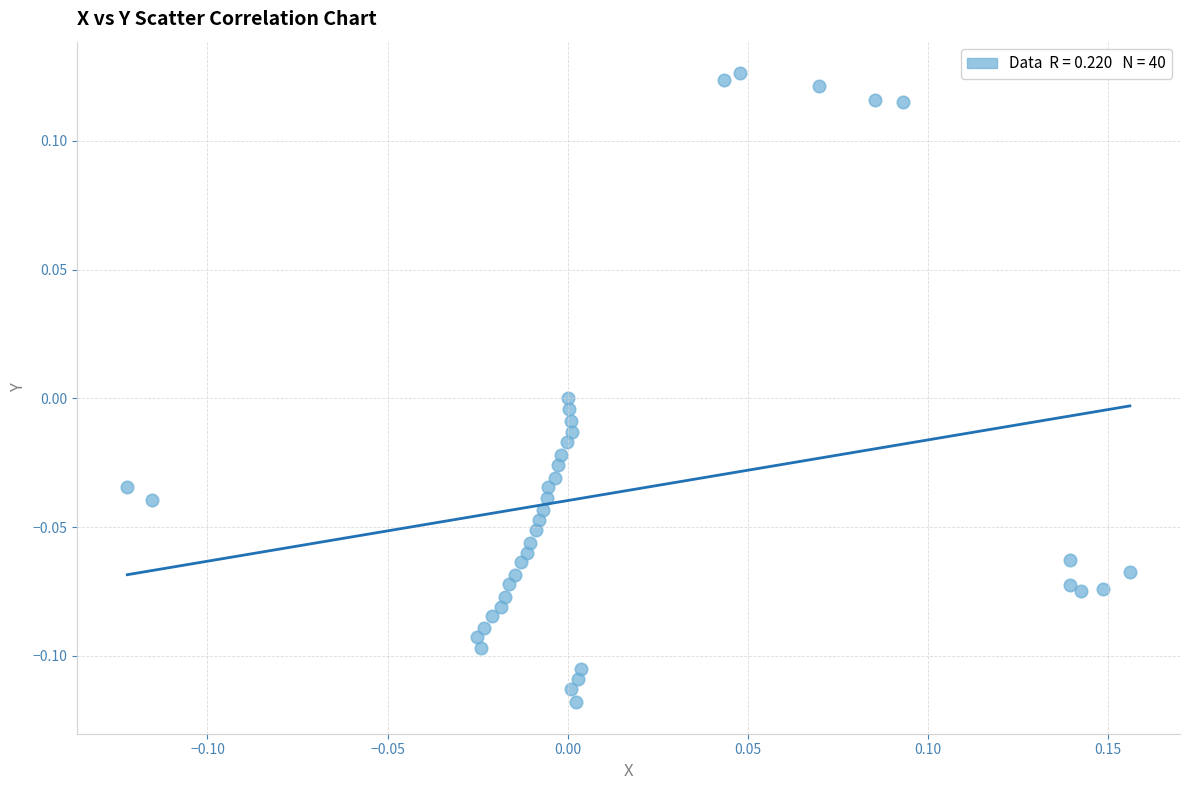

What is the range of X values (max minus min)?

0.3